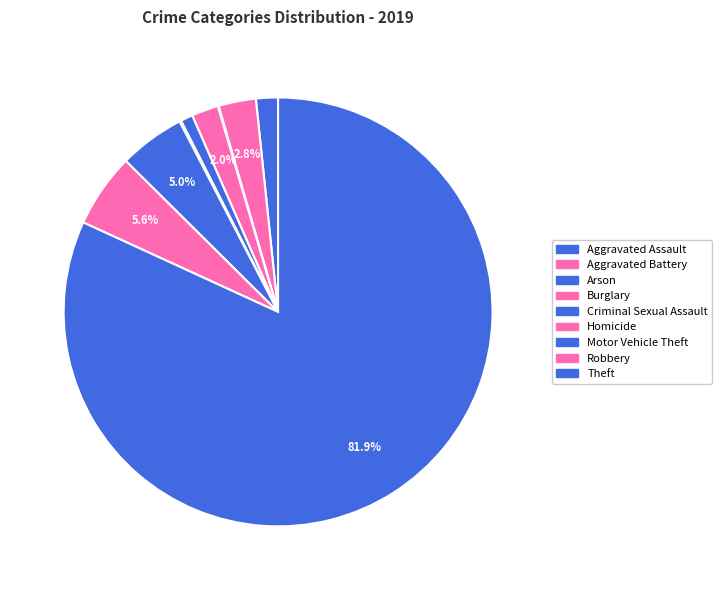

The Homicide slice represents 0% of the pie. True or false?

True